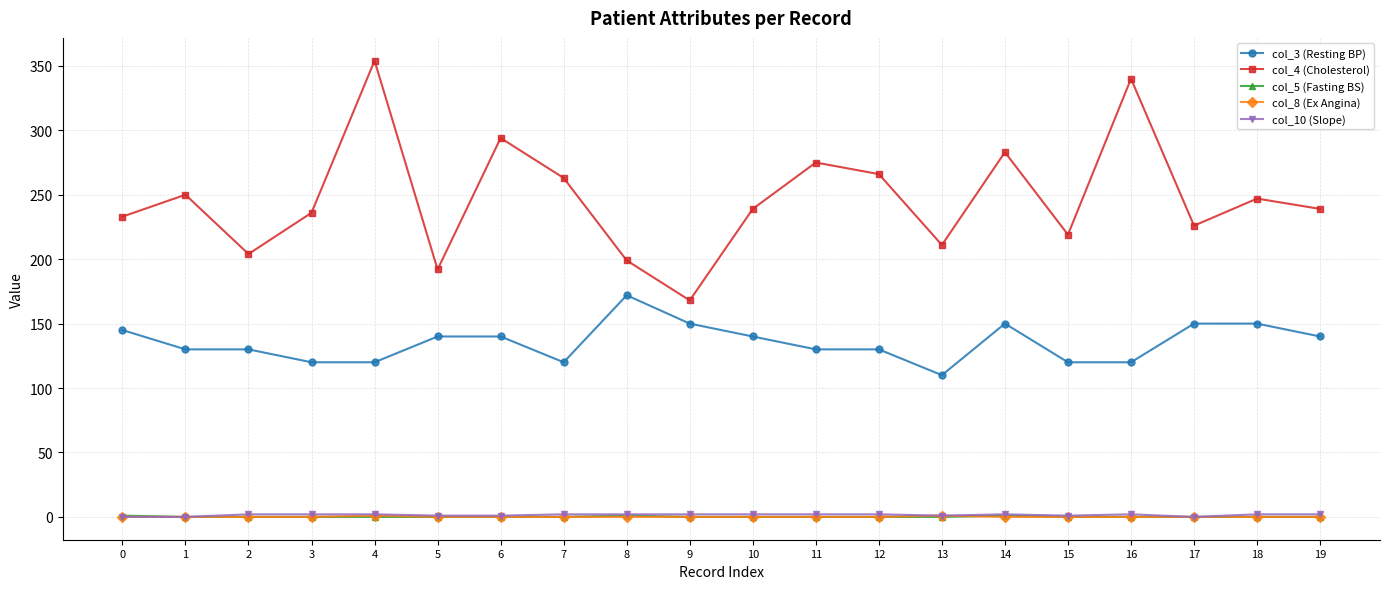

Which series has the widest spread of values?

col_4 (Cholesterol)